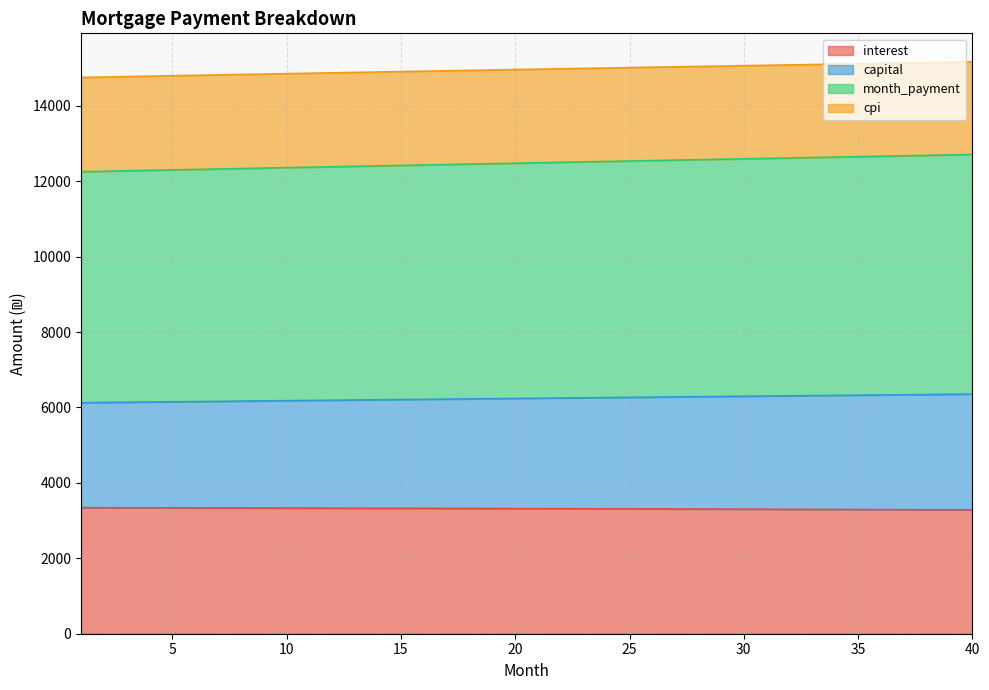

The value of interest at 16 is 1695.6. True or false?

False